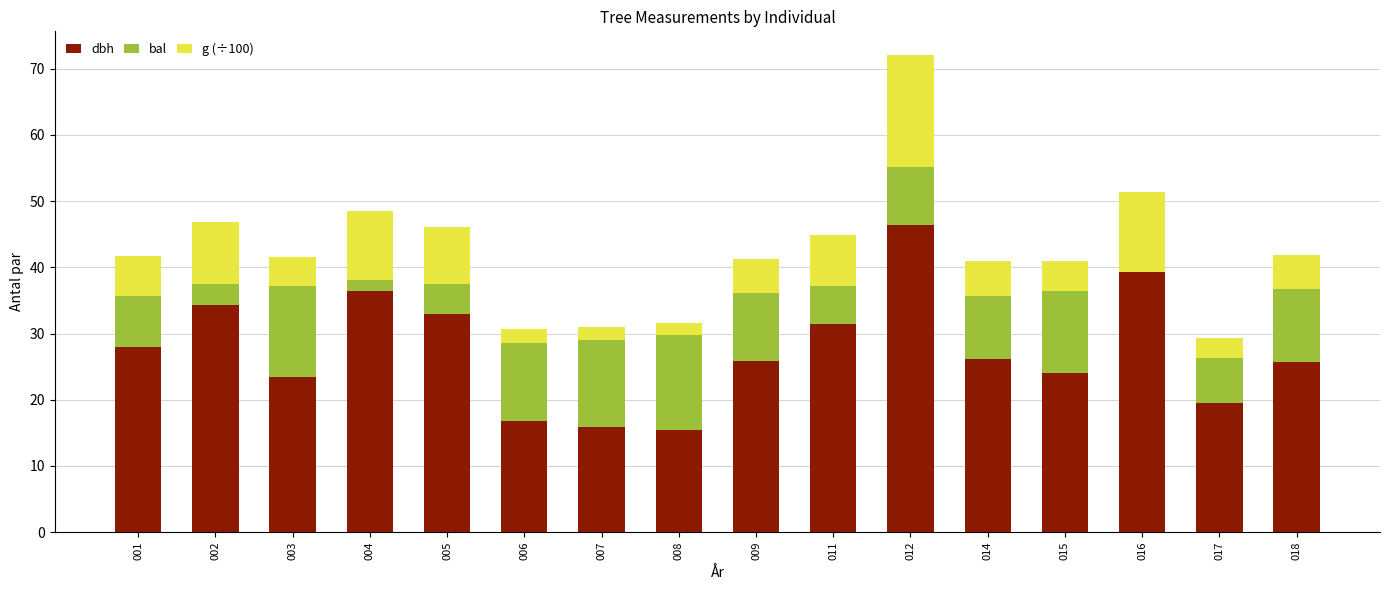

True or false: dbh has a value of 26.1 at 014.

True